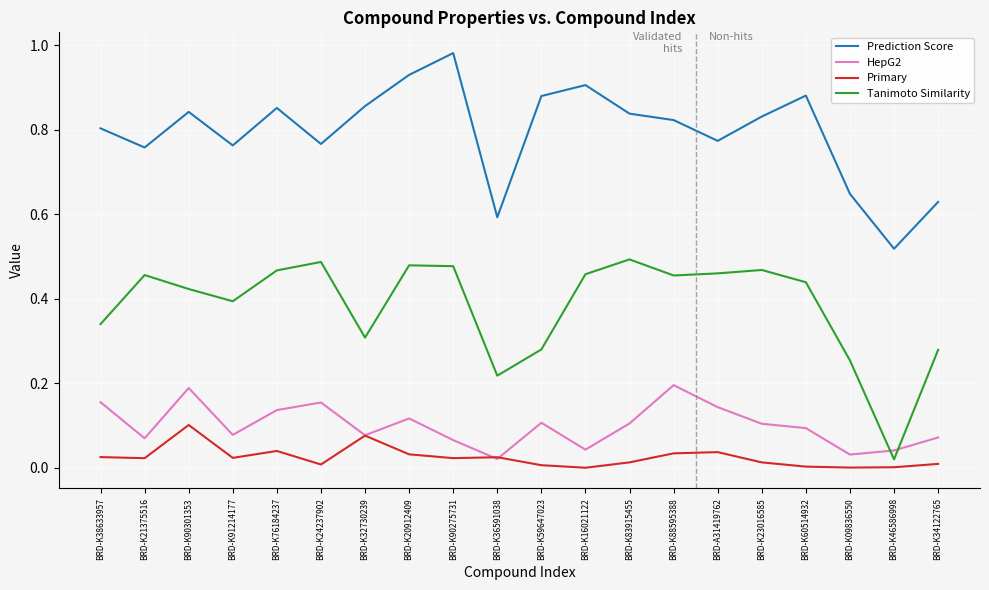

Between BRD-K16021122 and BRD-K09836550, which series saw the biggest shift?

Prediction Score